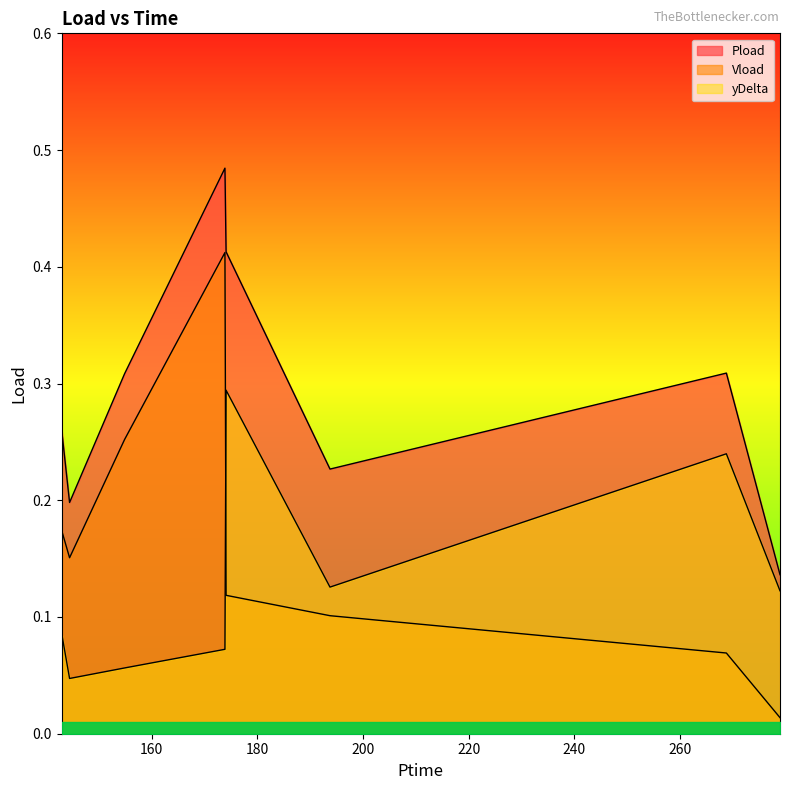

True or false: Vload and Pload cross at least once.

False